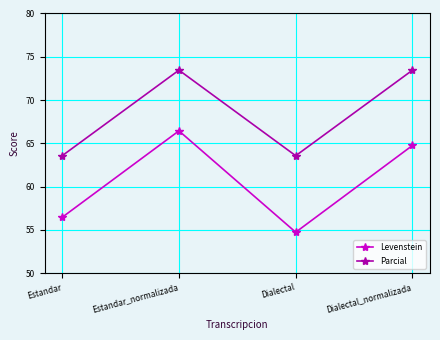

What is the maximum value for Levenstein?

66.4